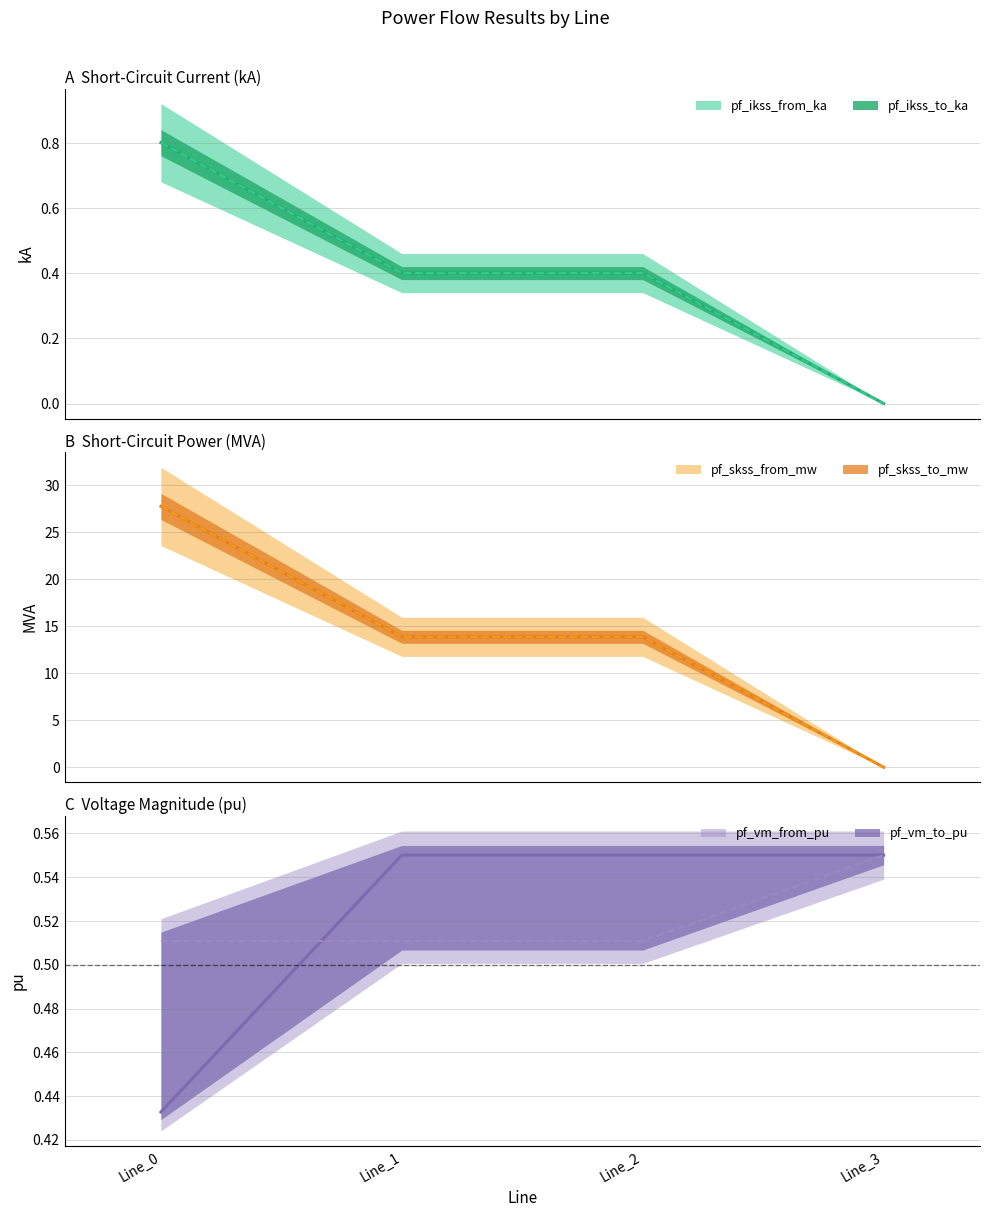

What is the sum of the pf_skss_from_mw values at Line_3 and Line_1?

13.9